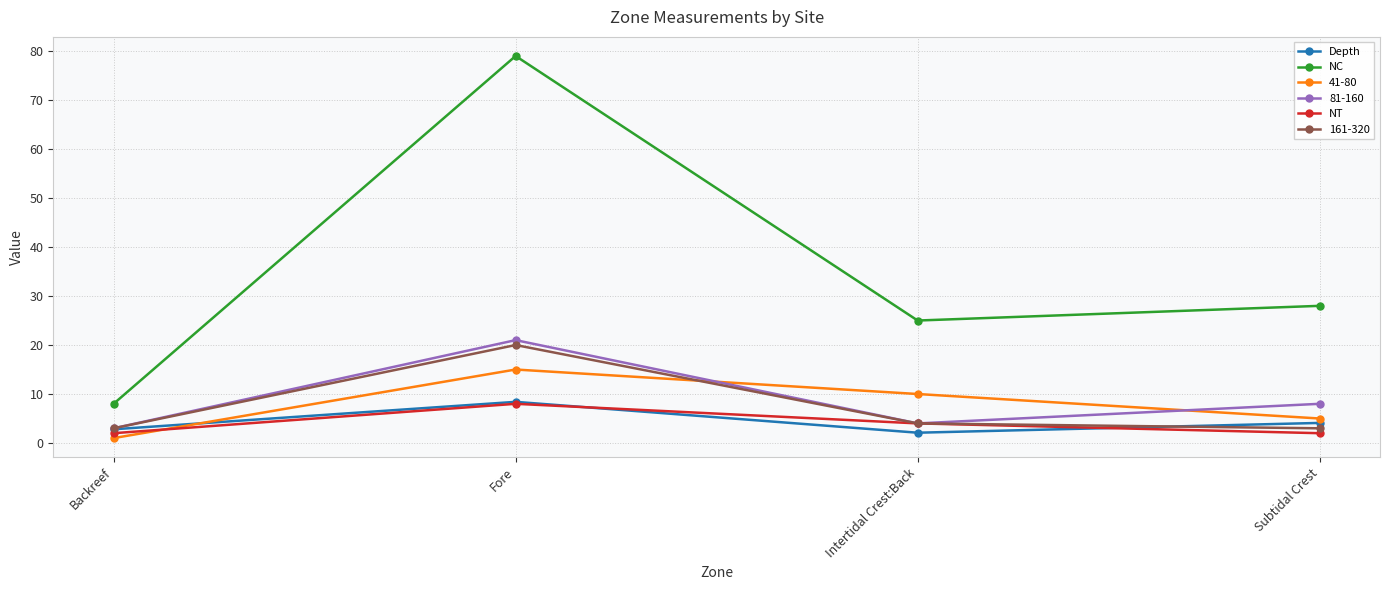

What is the label of the 4th point from the right?

Backreef